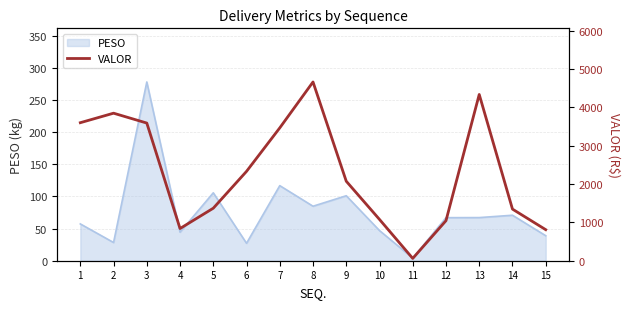

At which category does the data reach its first local peak?

2